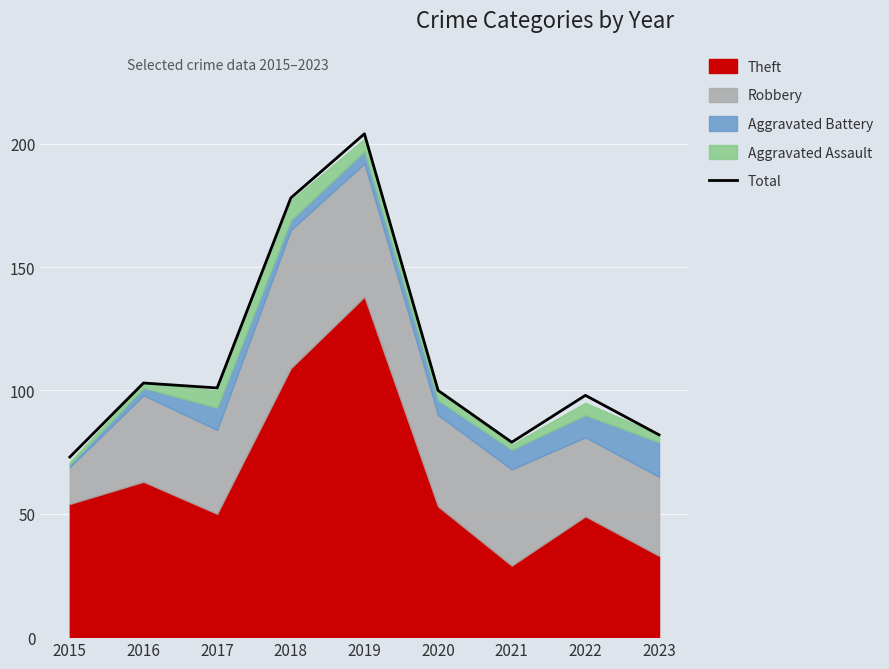

What is the value of the 1st point from the left?

73